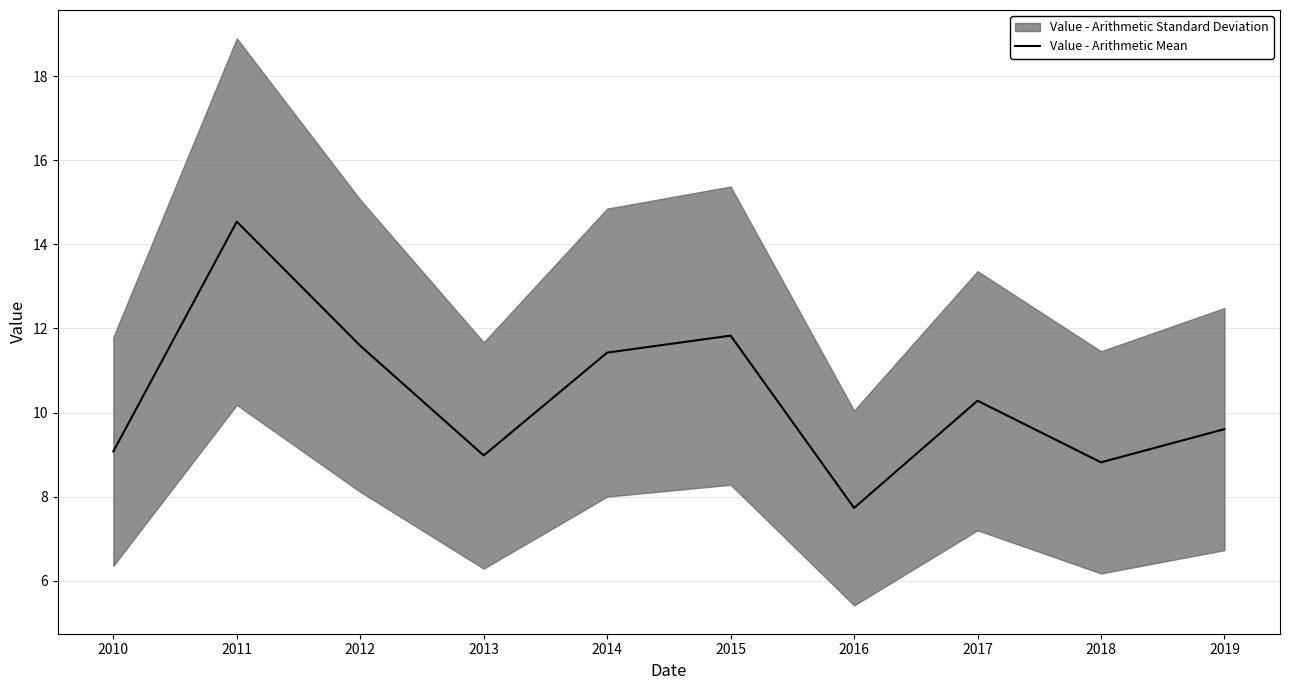

What is the ratio of the value at 2018 to the value at 2016?

1.1